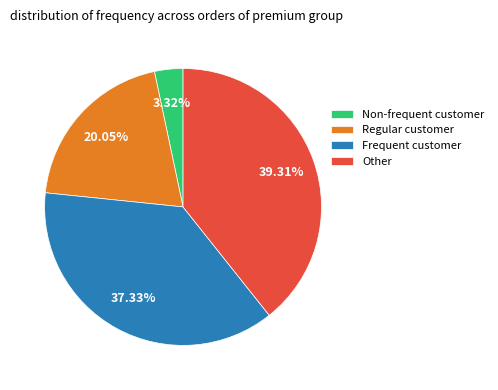

What is the largest slice in the pie chart?

Other